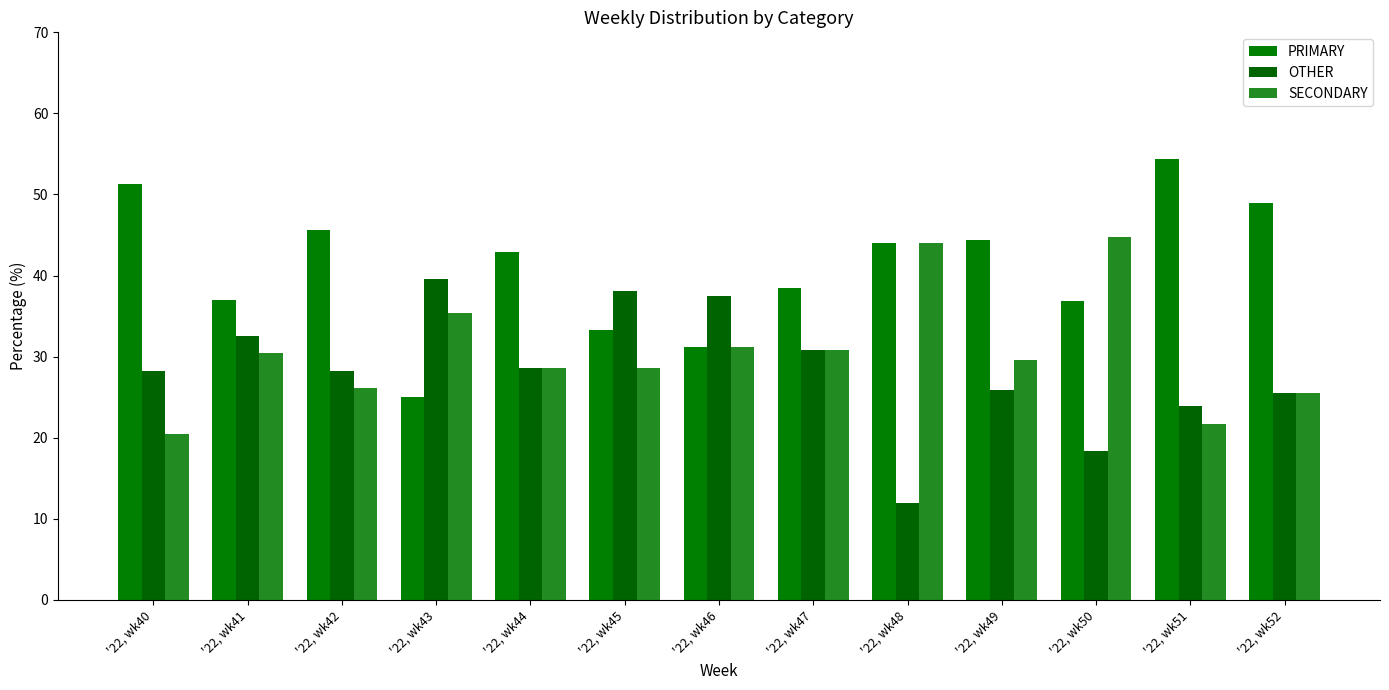

How many data points in PRIMARY are less than 42?

6